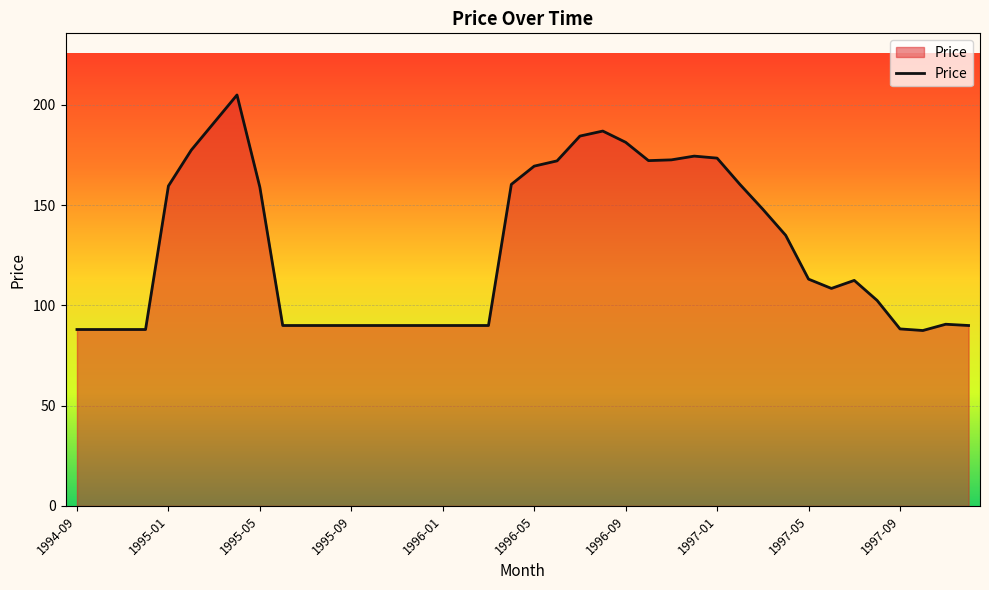

What is the maximum value shown in the chart?

205.0